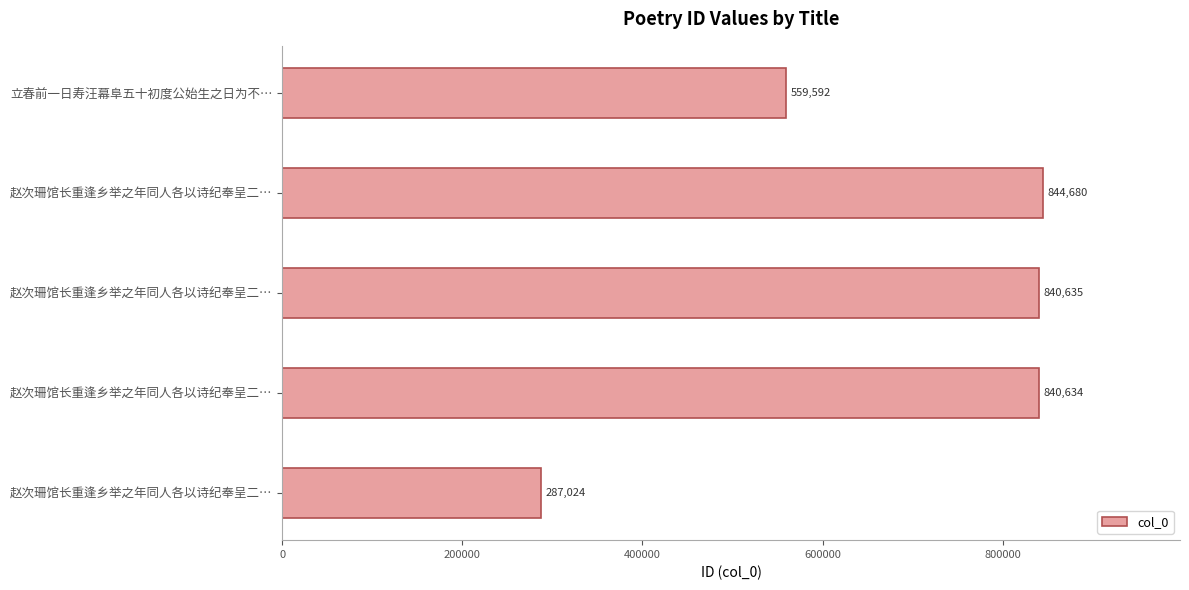

Does the chart contain stacked bars?

No